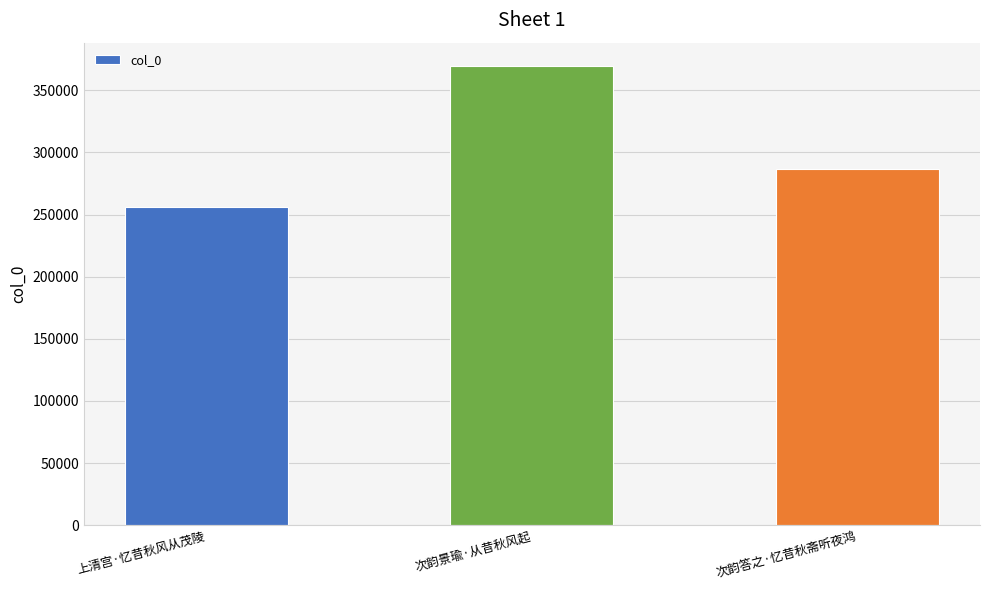

Which label corresponds to the smallest value in the chart?

上清宫·忆昔秋风从茂陵